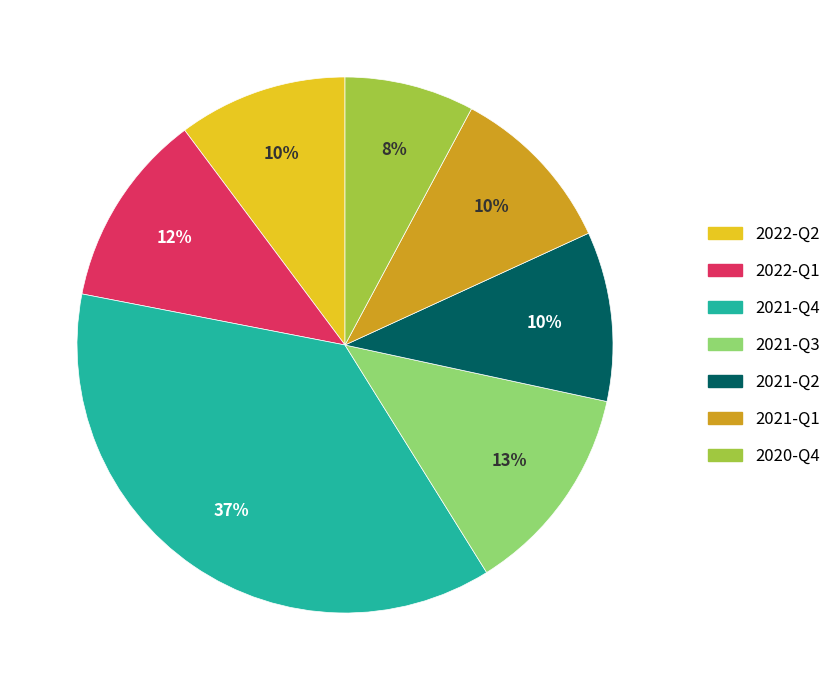

To the nearest percent, what is the difference between the largest and smallest slice percentages?

29%